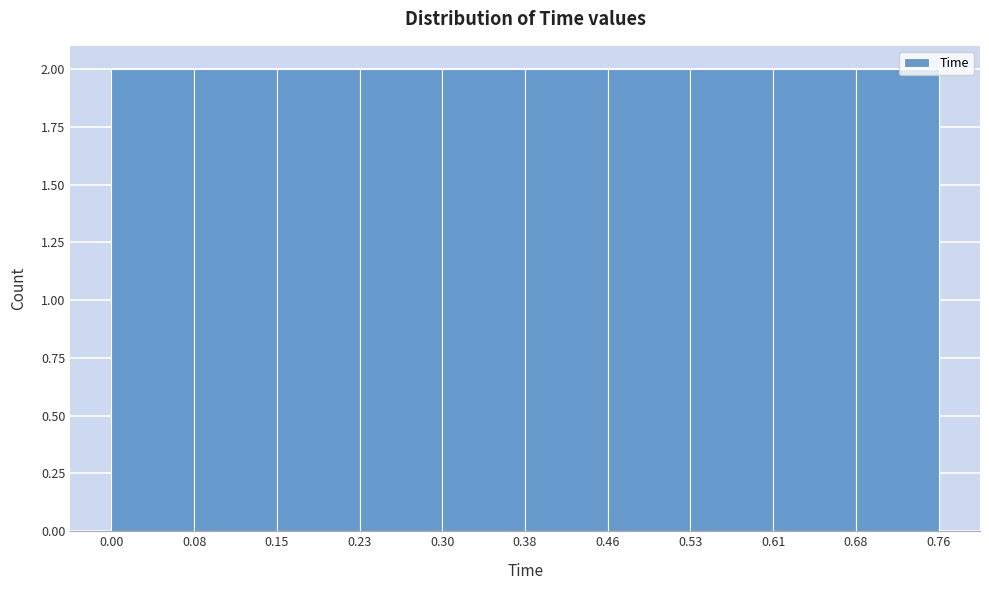

What is the height of the bar covering 0.53 to 0.61 on the x-axis? The values are not printed on the chart, so give them approximately, as read against the axis.

2